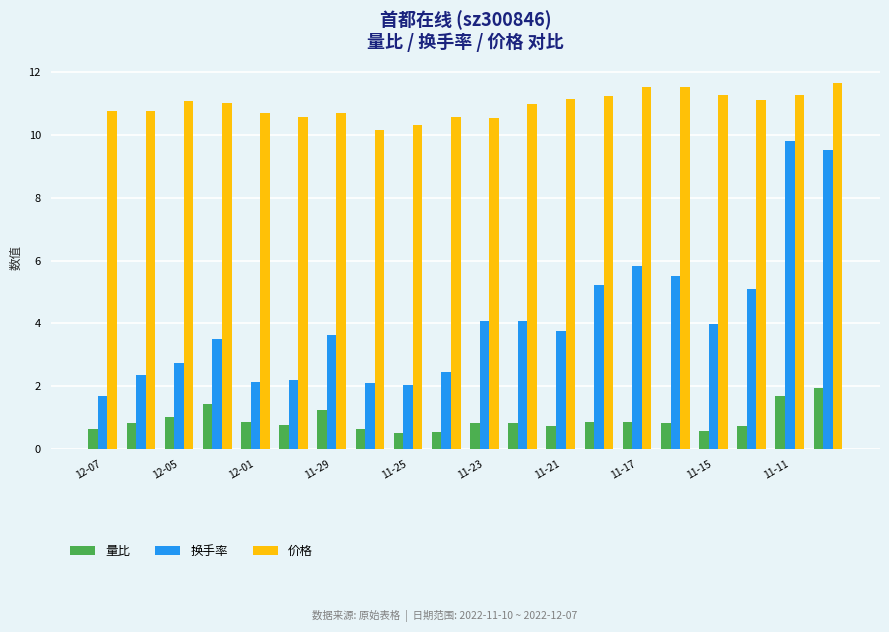

Rank the series by their average value, from lowest to highest.

量比, 换手率, 价格